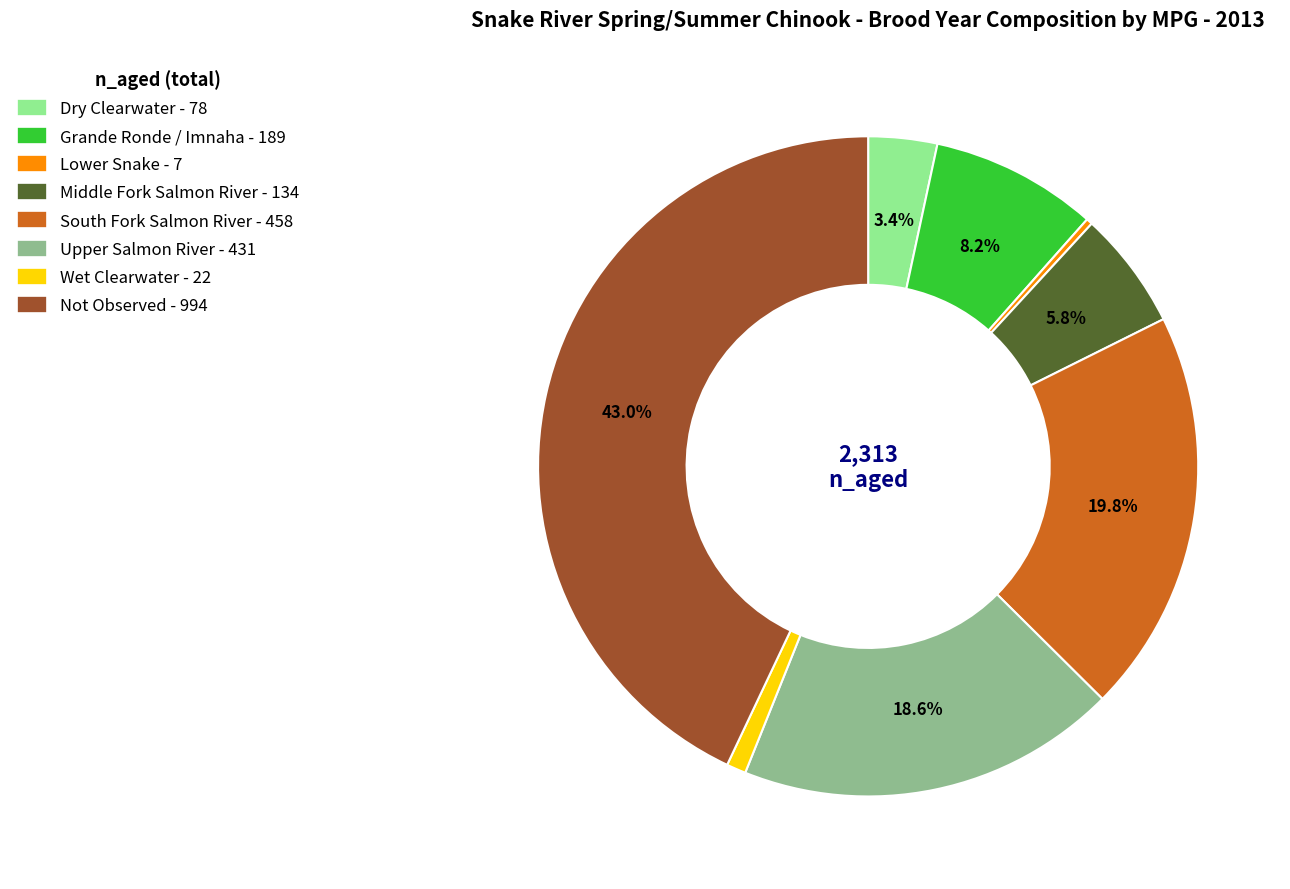

Combined, what portion of the pie is Grande Ronde / Imnaha and Not Observed?

51.1%